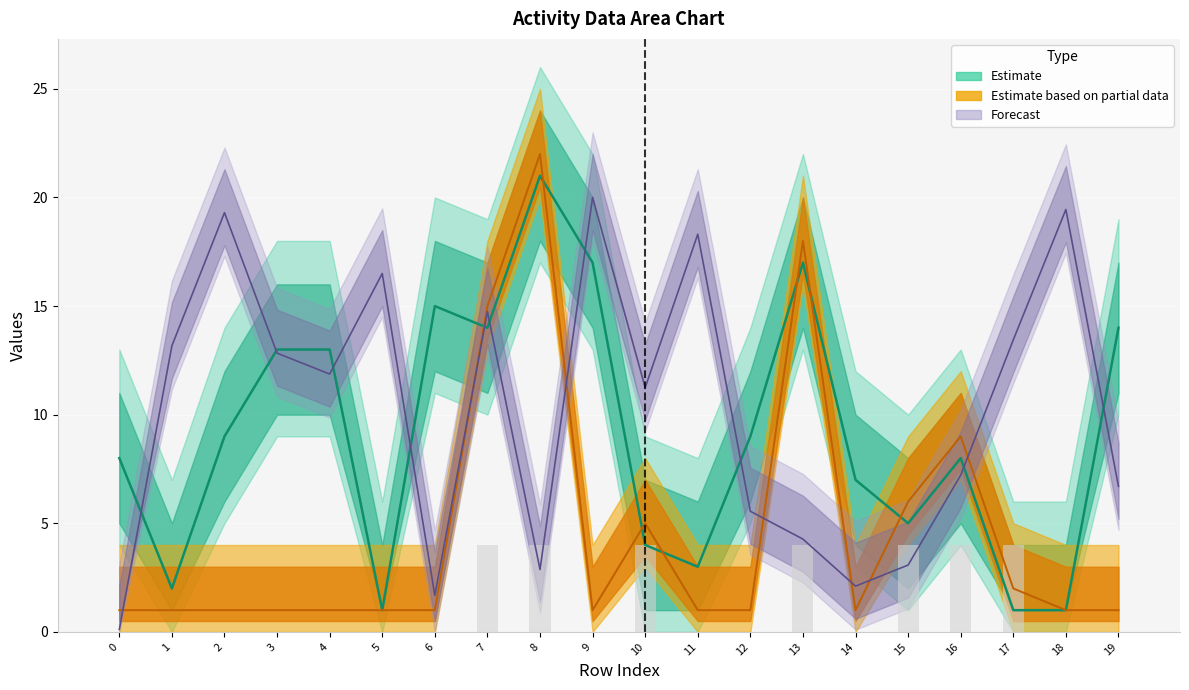

True or false: char_38 (mid) has a value of 9.0 at 16.

True